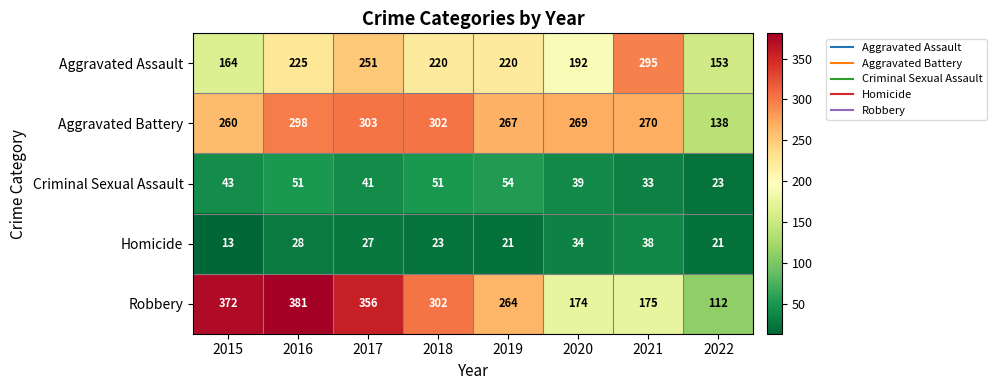

List the labels in order of Robbery value, largest first.

2016, 2015, 2017, 2018, 2019, 2021, 2020, 2022